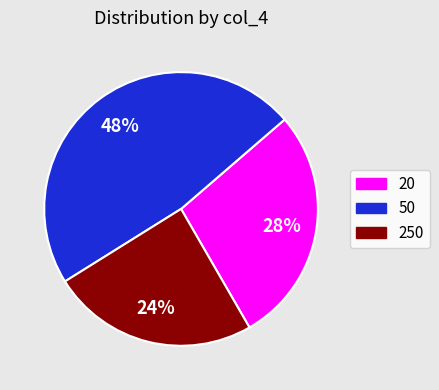

Rank the categories by value from lowest to highest.

250, 20, 50